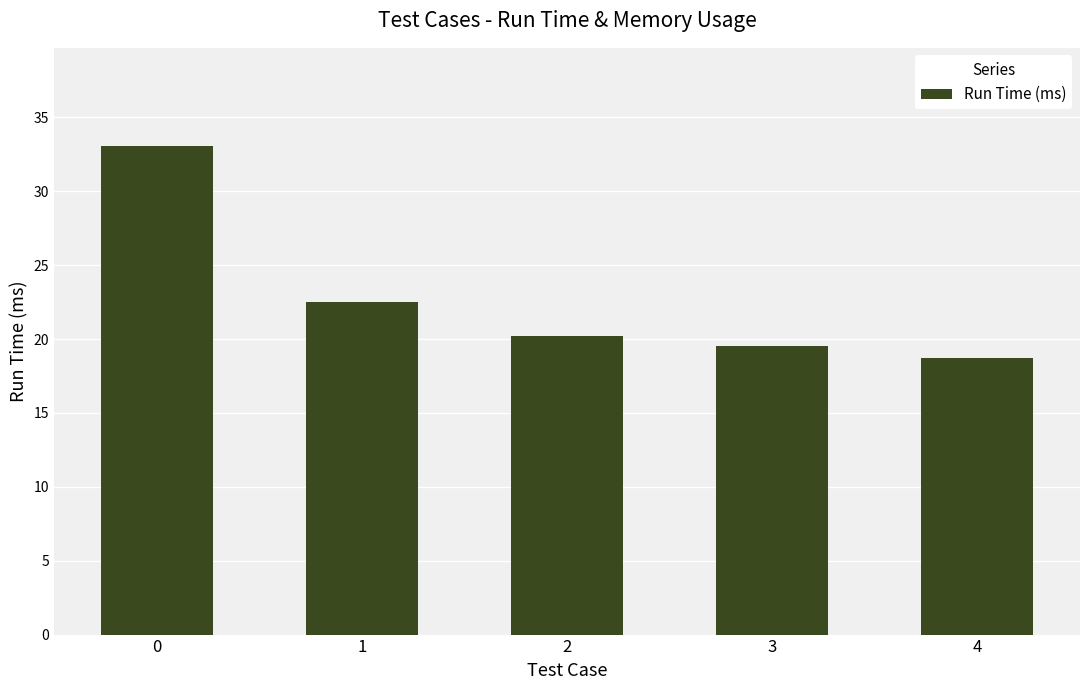

Reading right to left, list all the values displayed in this chart.

4=18.7	3=19.5	2=20.2	1=22.5	0=33.1